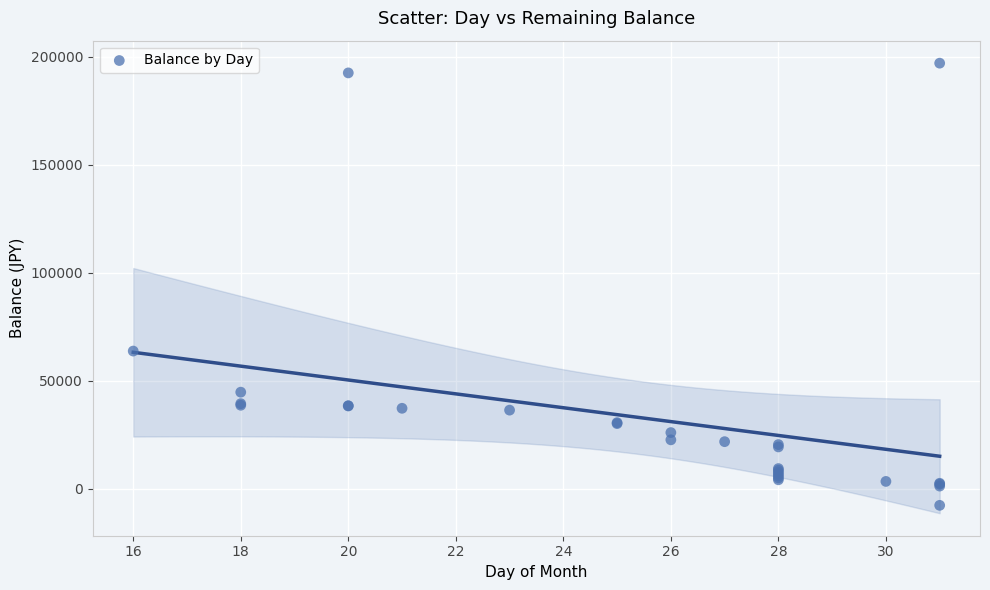

What Y value in the scatter plot is closest to 94691?

63792